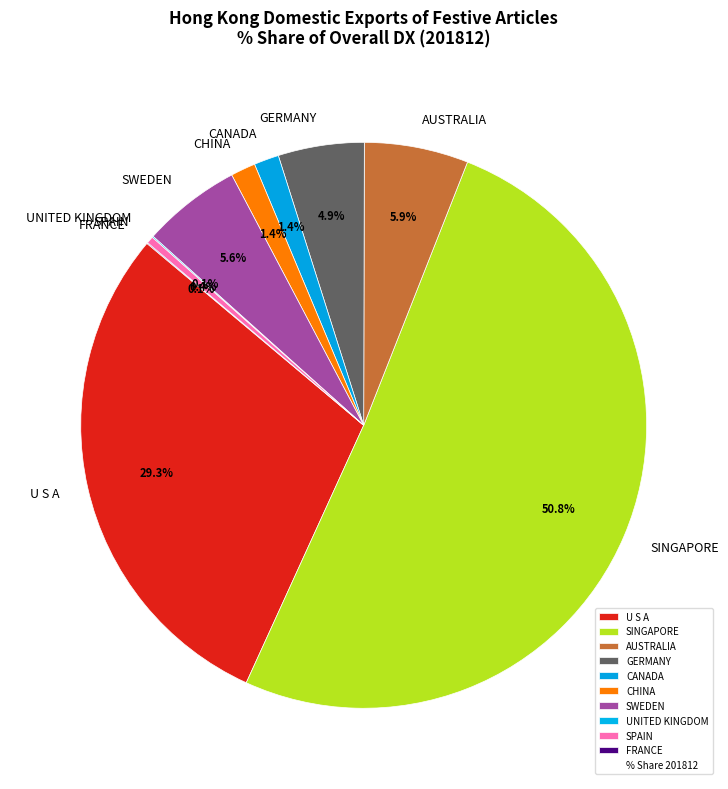

Which slice represents more than half of the pie?

SINGAPORE